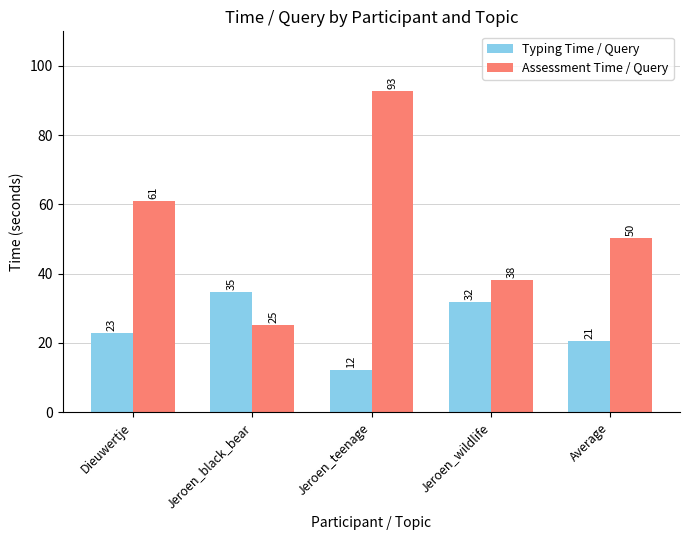

Which category has the lowest value in the Typing Time / Query series?

Jeroen_teenage